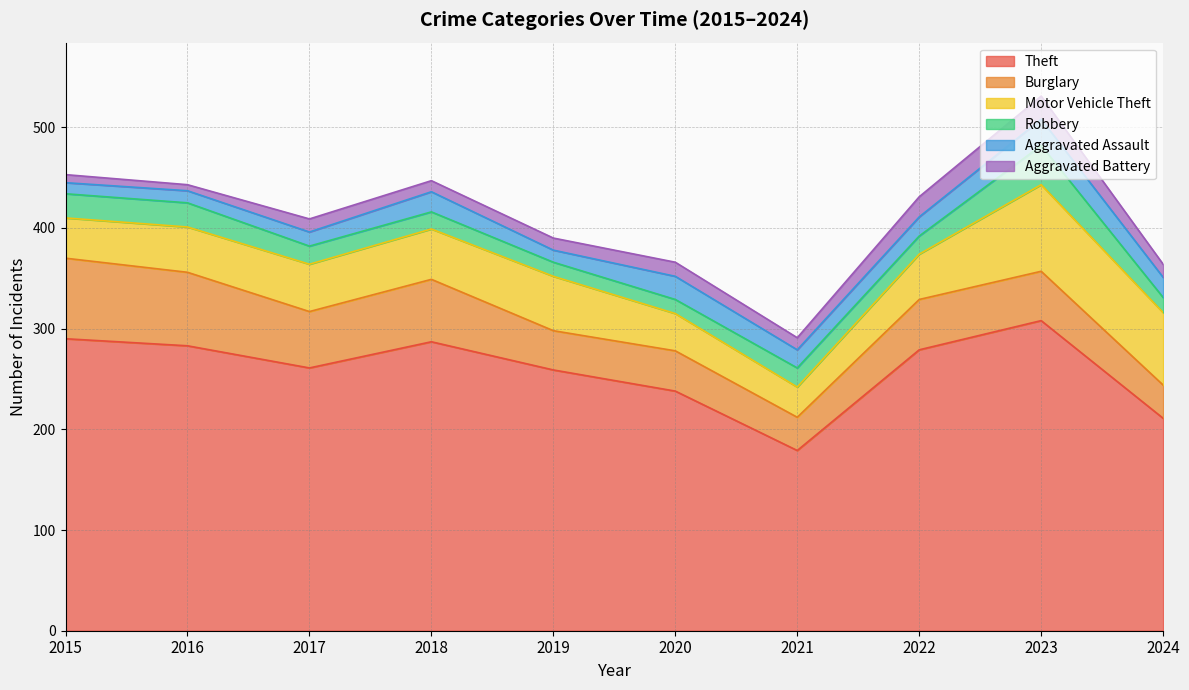

What is the highest value of the Theft series?

308